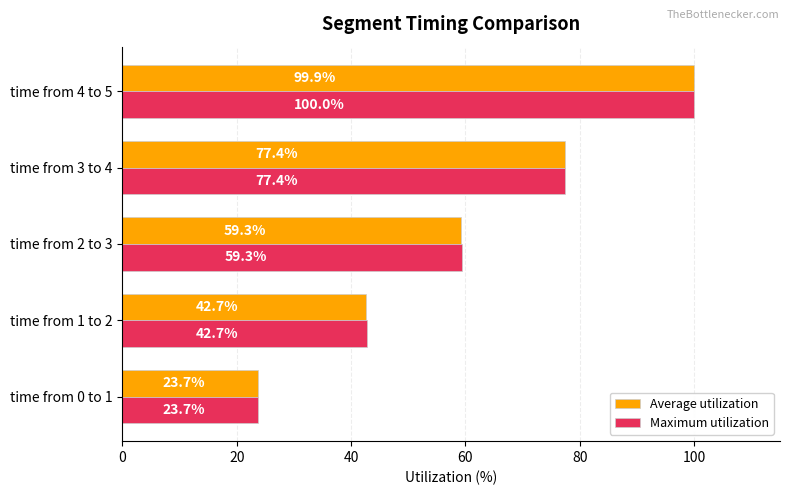

At which label is Maximum utilization closest to 61?

time from 2 to 3